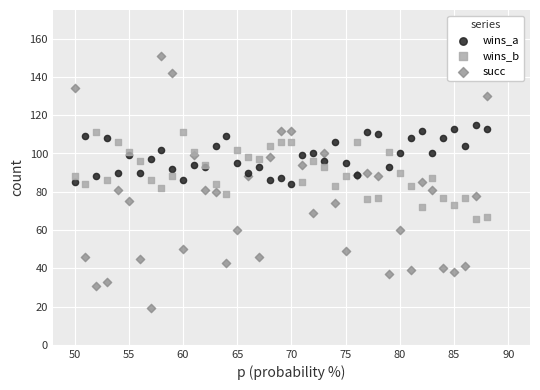

Which series has the widest spread of Y values?

succ